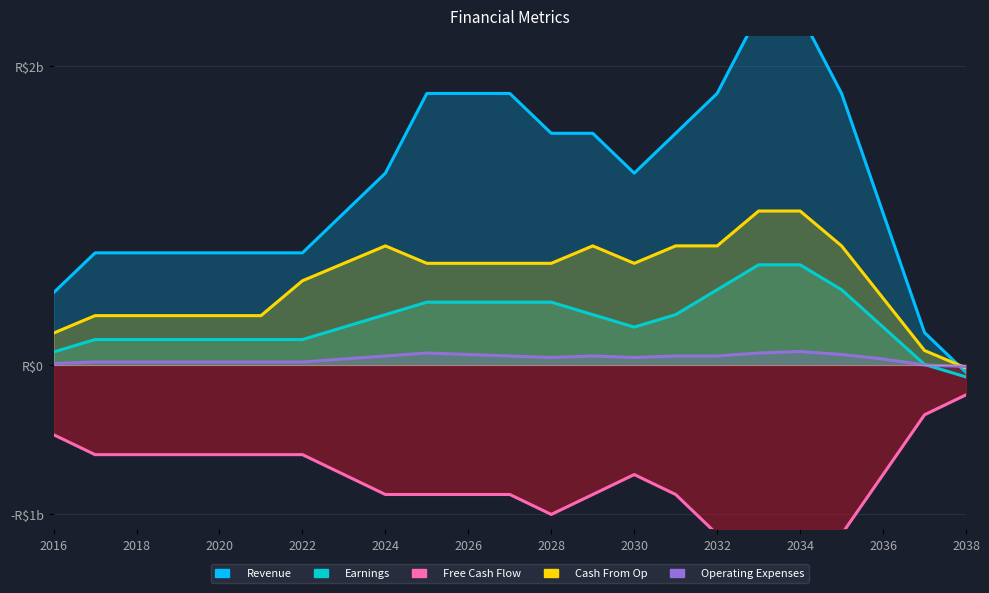

Where is the first local maximum for Free Cash Flow?

2030